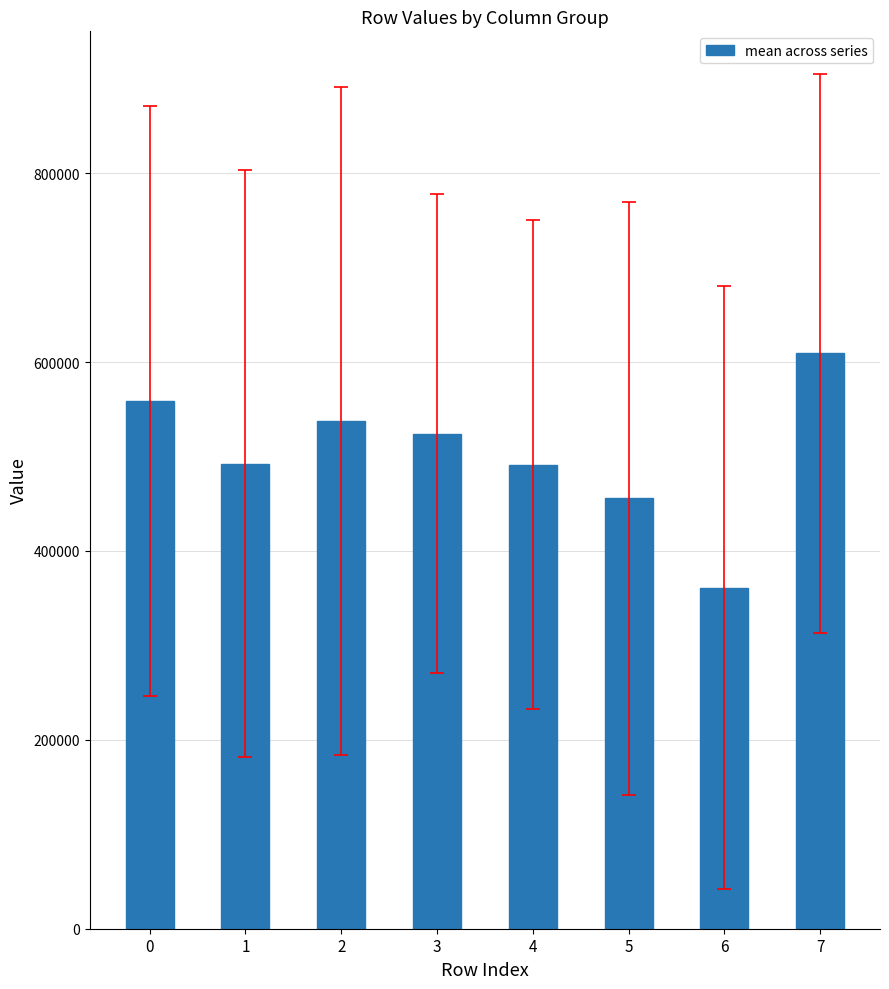

What is the difference between the maximum and second lowest values?

153596.0